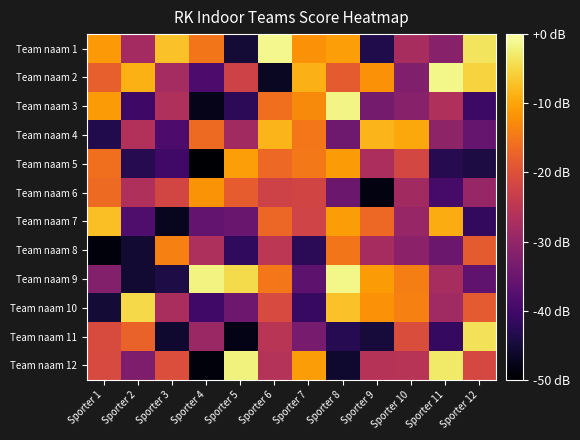

What is the total value across all series at Sporter 10?

-285.6